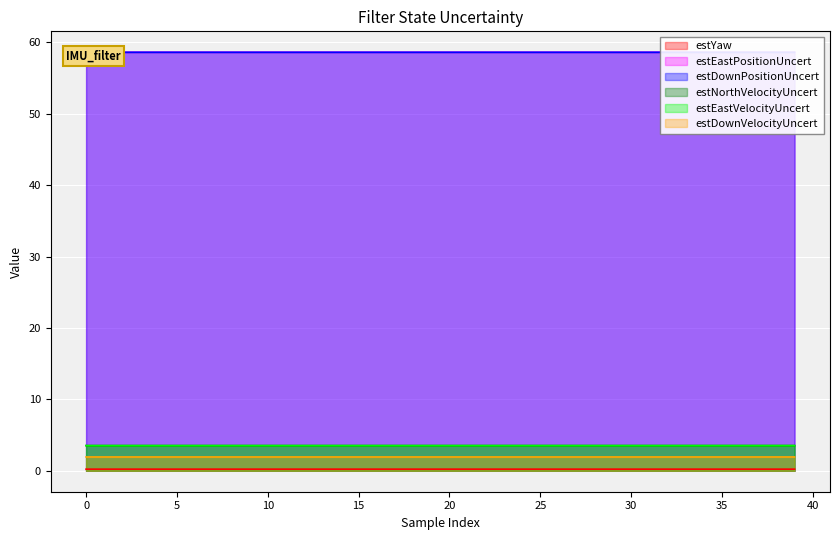

What is the spread (max minus min) of values at 20?

58.4